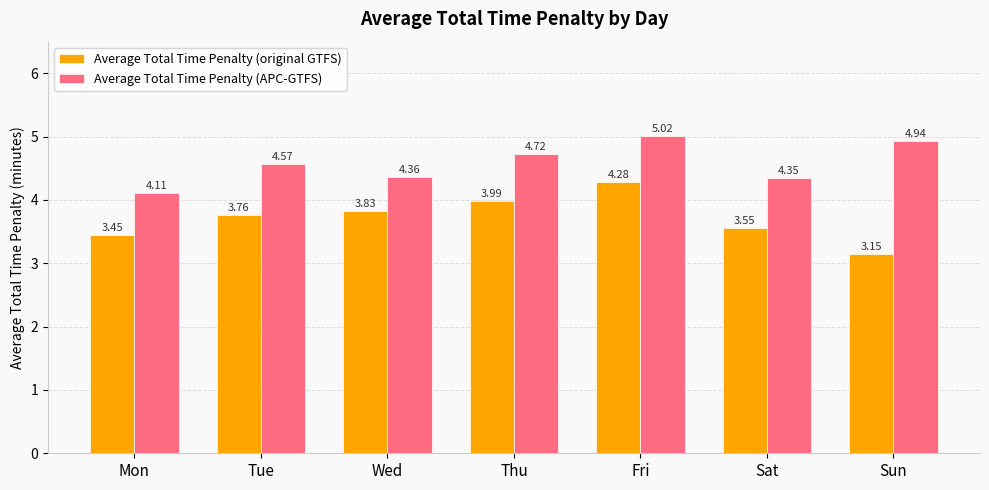

What is the sum of all Average Total Time Penalty (original GTFS) values?

26.0